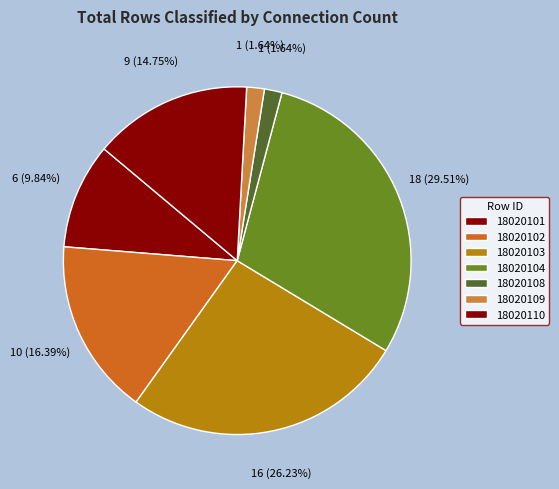

To the nearest percent, what portion does 18020109 represent?

2%